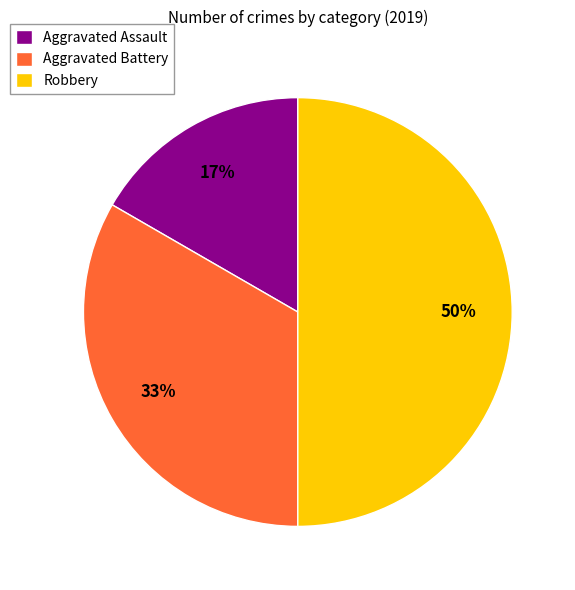

To the nearest percent, what percentage of the pie is Robbery?

50%